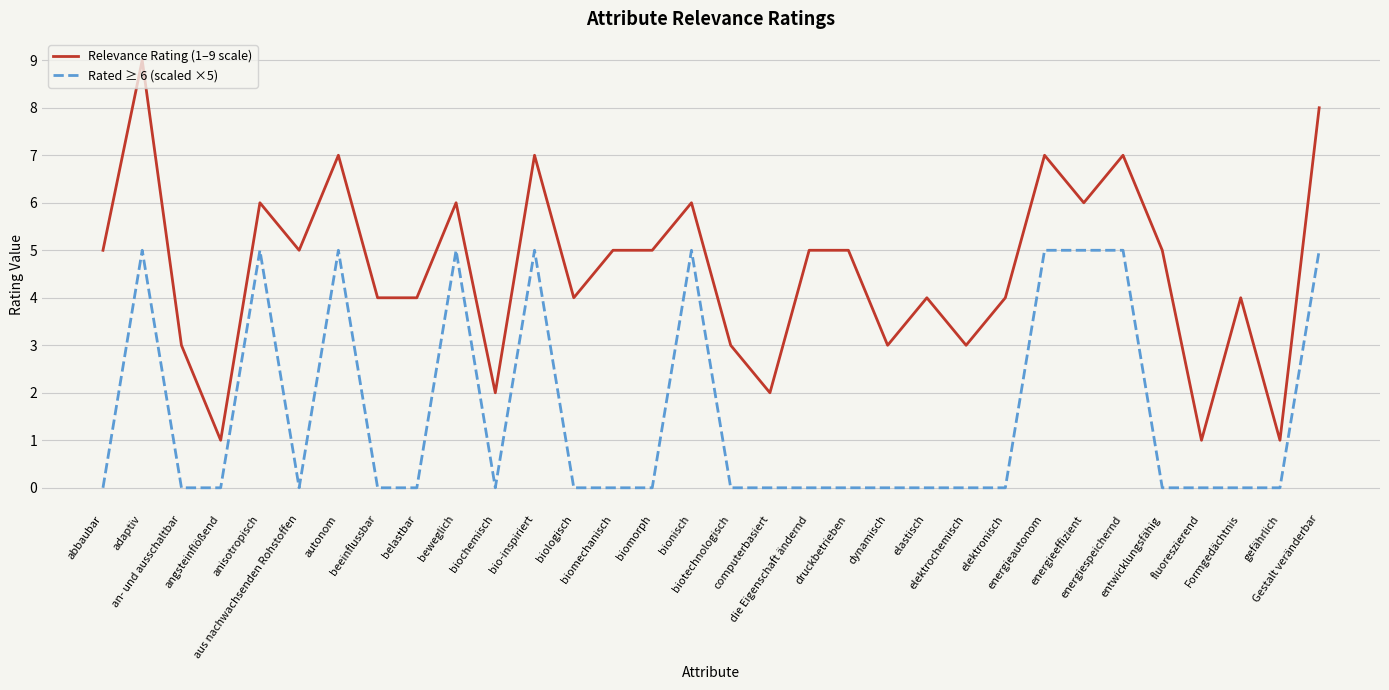

Reading left to right, list all the values displayed in this chart.

Relevance Rating (1–9 scale): 5	9	3	1	6	5	7	4	4	6	2	7	4	5	5	6	3	2	5	5	3	4	3	4	7	6	7	5	1	4	1	8
Rated ≥ 6 (scaled ×5): 0	5	0	0	5	0	5	0	0	5	0	5	0	0	0	5	0	0	0	0	0	0	0	0	5	5	5	0	0	0	0	5